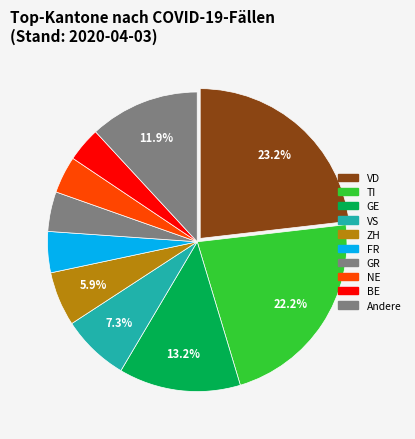

How many slices are in this pie chart?

10